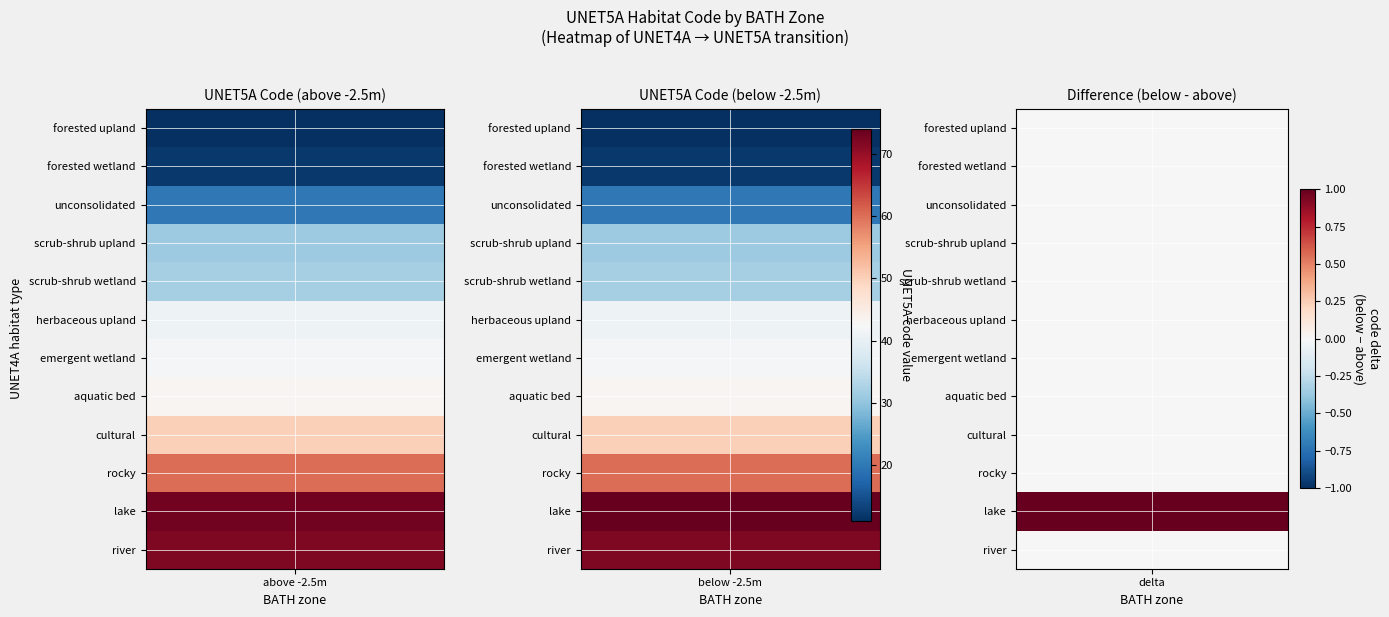

What is the average value of the bath_above series?

41